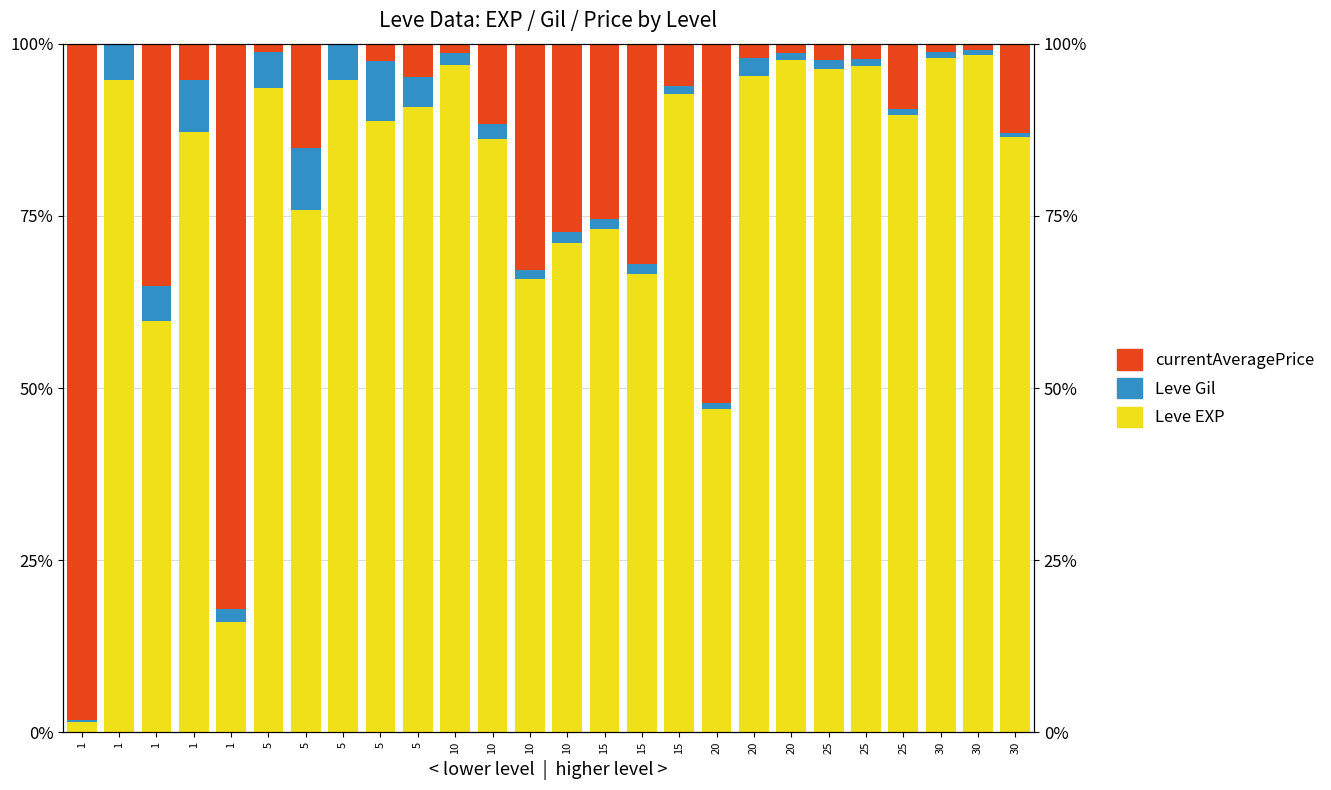

Which series changed the most between 20 and 30?

Leve EXP